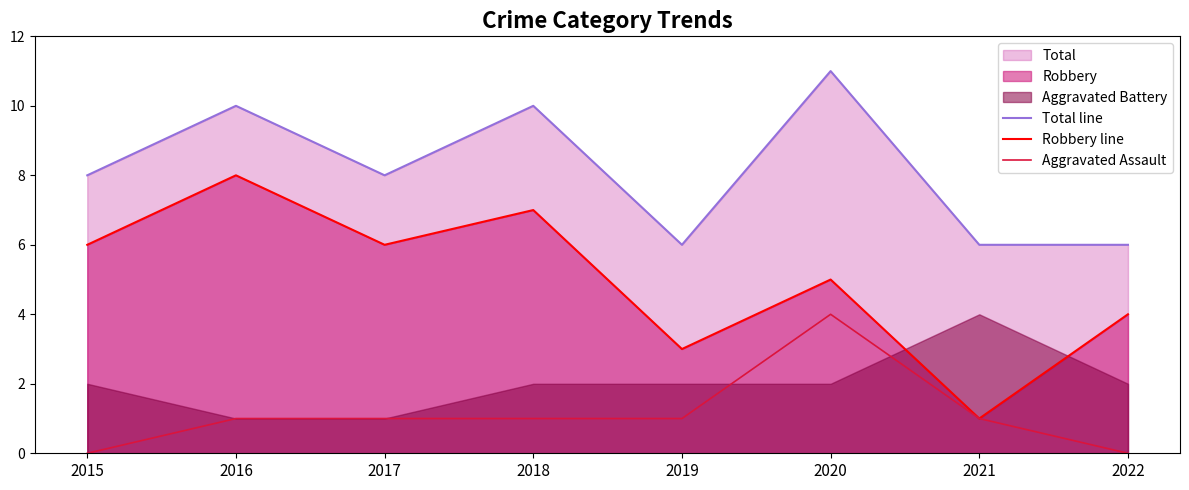

Count the number of categories in the chart.

8